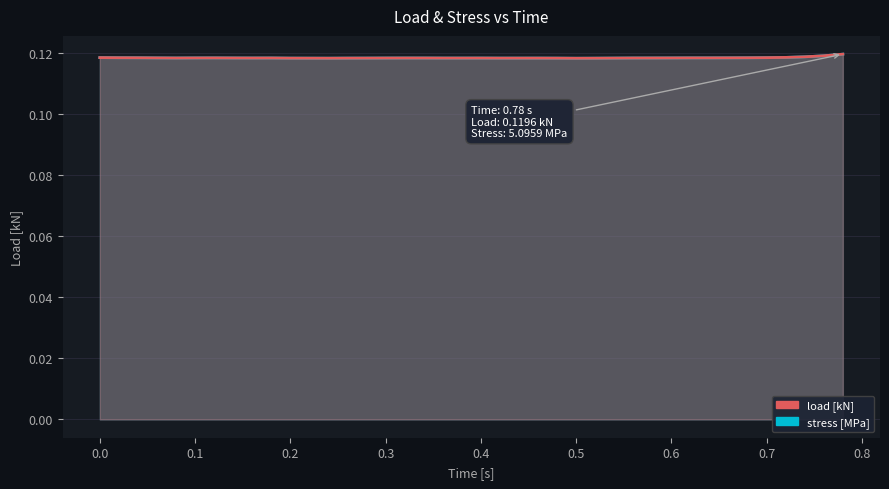

Reading left to right, list all the values displayed in this chart.

load [kN]: 0.0=0.1	0.02=0.1	0.04=0.1	0.06=0.1	0.08=0.1	0.1=0.1	0.12=0.1	0.14=0.1	0.16=0.1	0.18=0.1	0.2=0.1	0.22=0.1	0.24=0.1	0.26=0.1	0.28=0.1	0.3=0.1	0.32=0.1	0.34=0.1	0.36=0.1	0.38=0.1	0.4=0.1	0.42=0.1	0.44=0.1	0.46=0.1	0.48=0.1	0.5=0.1	0.52=0.1	0.54=0.1	0.56=0.1	0.58=0.1	0.6=0.1	0.62=0.1	0.64=0.1	0.66=0.1	0.68=0.1	0.7=0.1	0.72=0.1	0.74=0.1	0.76=0.1	0.78=0.1
stress [MPa]: 0.0=0.1	0.02=0.1	0.04=0.1	0.06=0.1	0.08=0.1	0.1=0.1	0.12=0.1	0.14=0.1	0.16=0.1	0.18=0.1	0.2=0.1	0.22=0.1	0.24=0.1	0.26=0.1	0.28=0.1	0.3=0.1	0.32=0.1	0.34=0.1	0.36=0.1	0.38=0.1	0.4=0.1	0.42=0.1	0.44=0.1	0.46=0.1	0.48=0.1	0.5=0.1	0.52=0.1	0.54=0.1	0.56=0.1	0.58=0.1	0.6=0.1	0.62=0.1	0.64=0.1	0.66=0.1	0.68=0.1	0.7=0.1	0.72=0.1	0.74=0.1	0.76=0.1	0.78=0.1